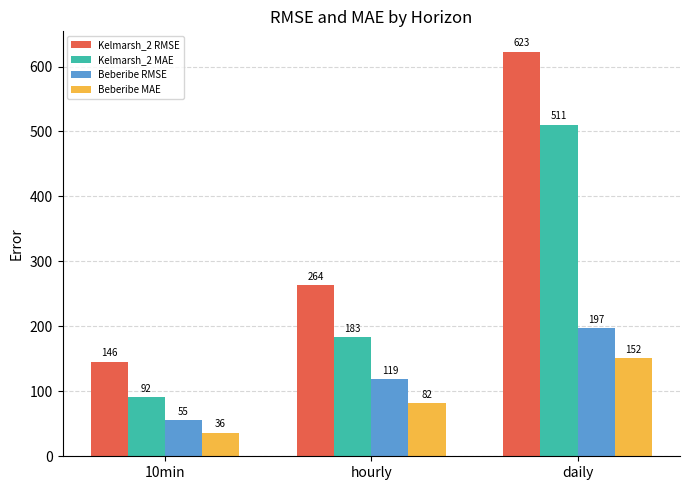

How many distinct data groups are displayed?

4